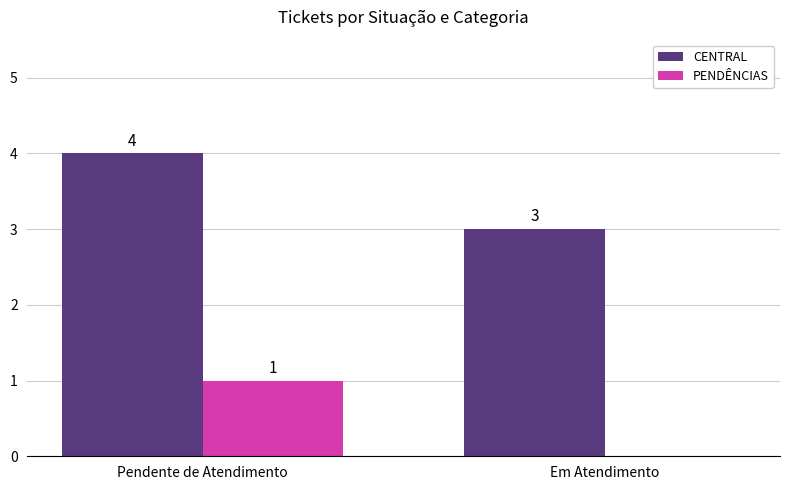

The PENDÊNCIAS series shows 1 at Pendente de Atendimento. True or false?

True